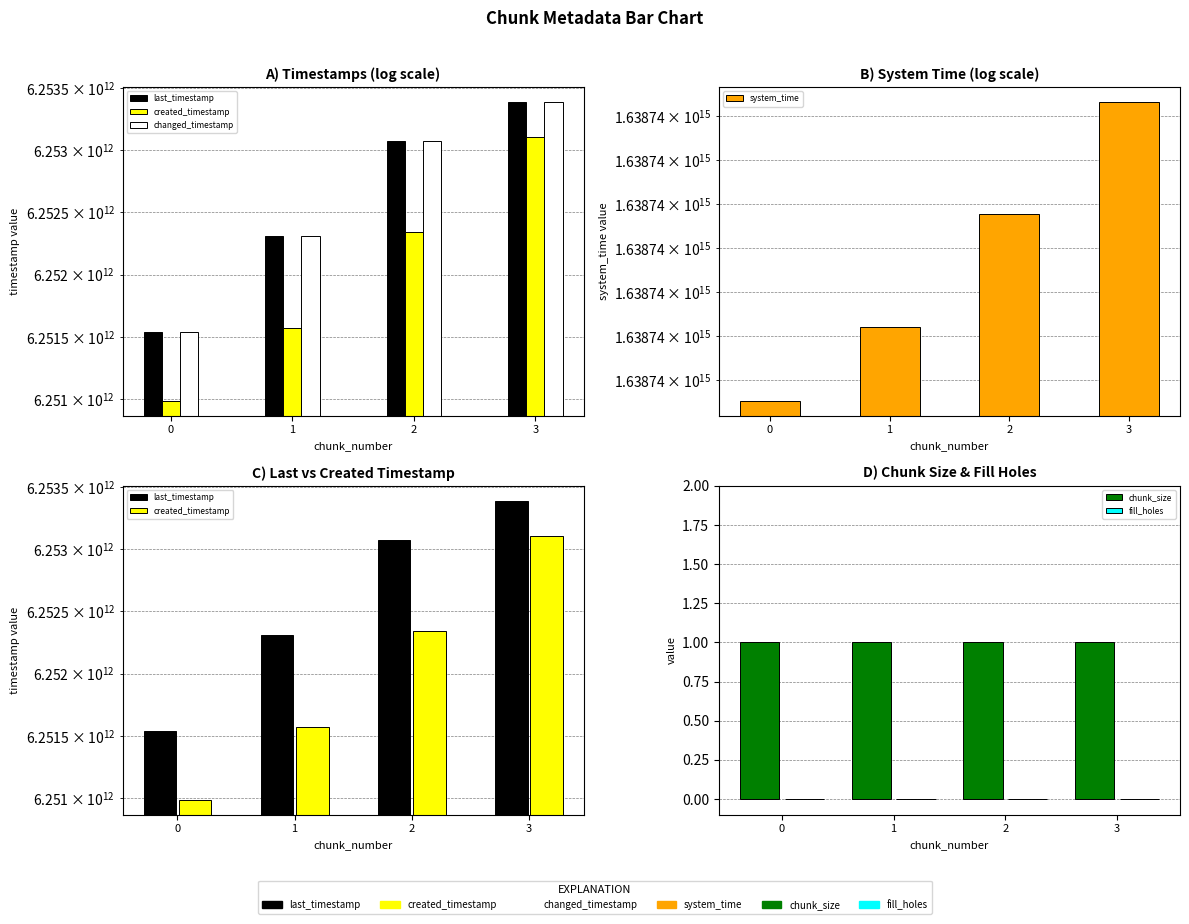

The value of created_timestamp at 0 is 1894666810307. True or false?

False